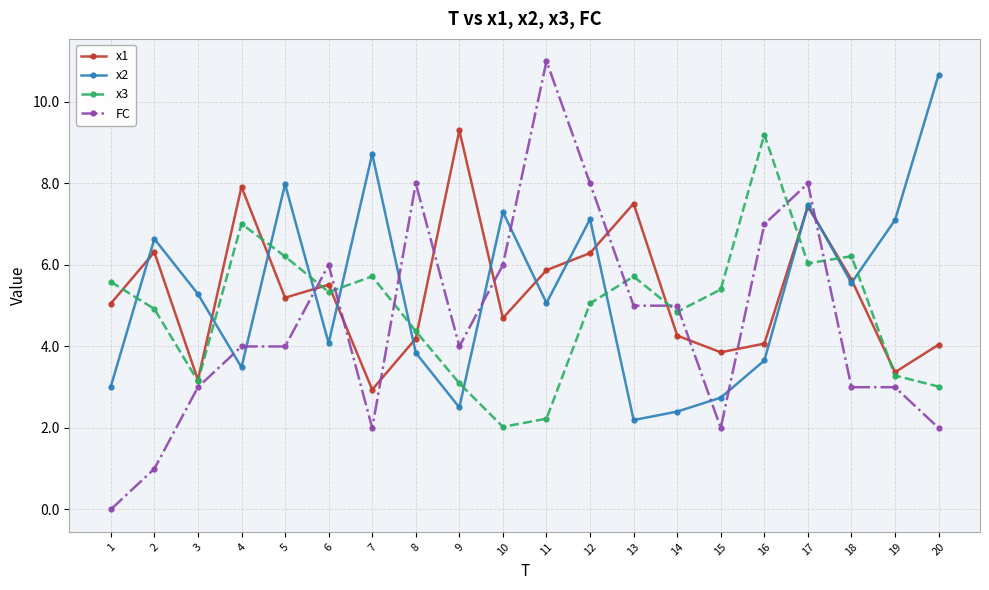

What are all the series names shown in the legend?

x1, x2, x3, FC